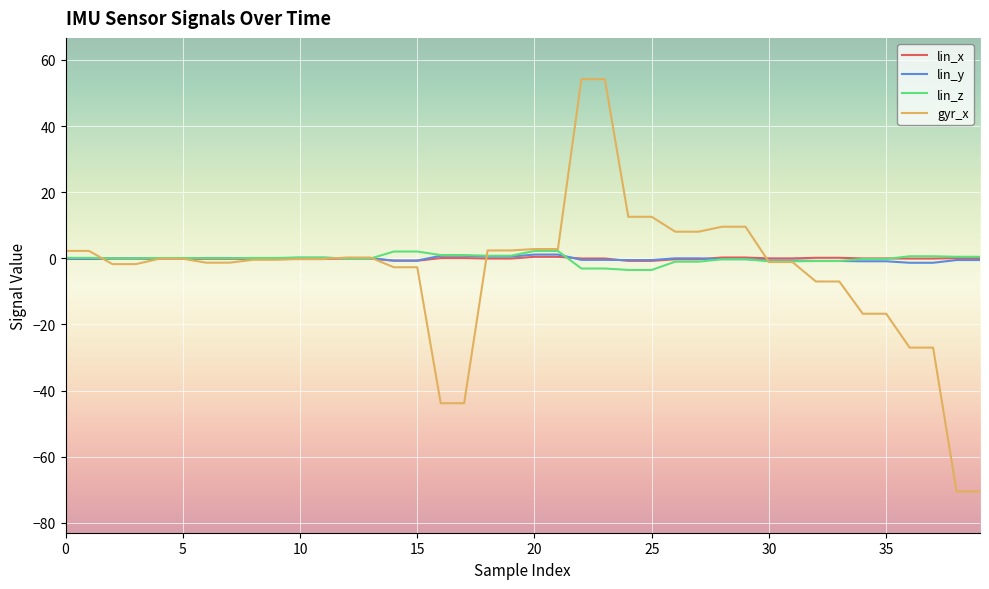

Which series has the widest spread of values?

gyr_x